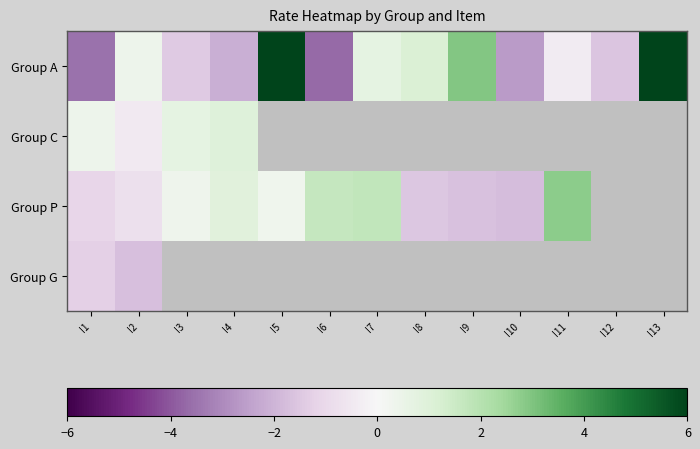

What is the minimum value shown in the chart?

-3.7